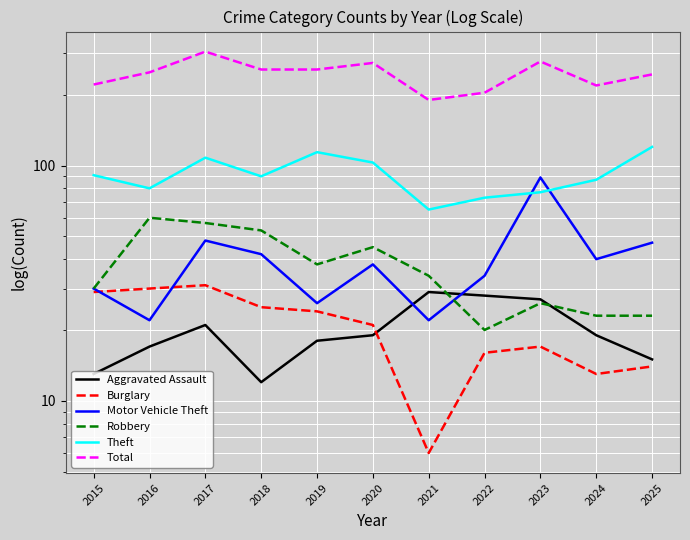

The Motor Vehicle Theft series shows 48 at 2017. True or false?

True